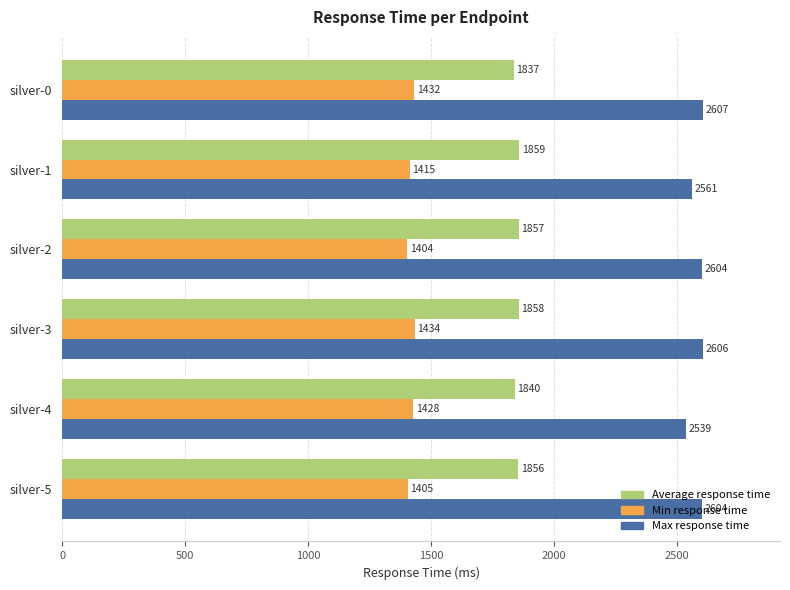

What is the minimum value for Max response time?

2539